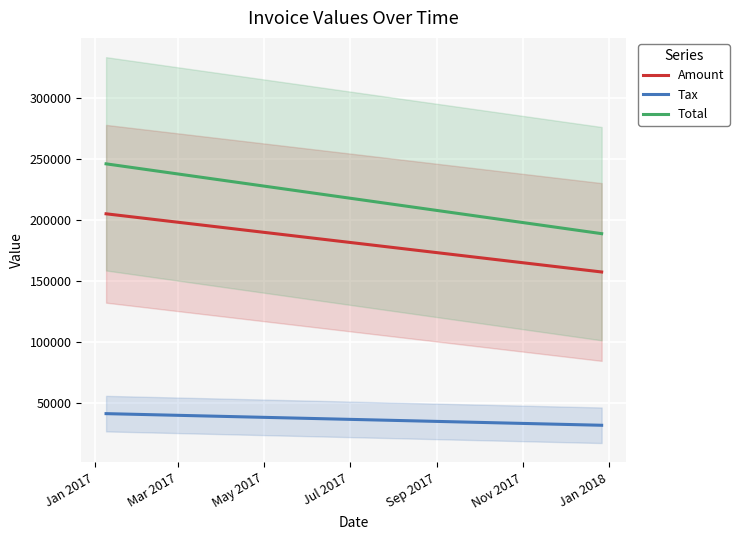

True or false: Amount and Total cross at least once.

False